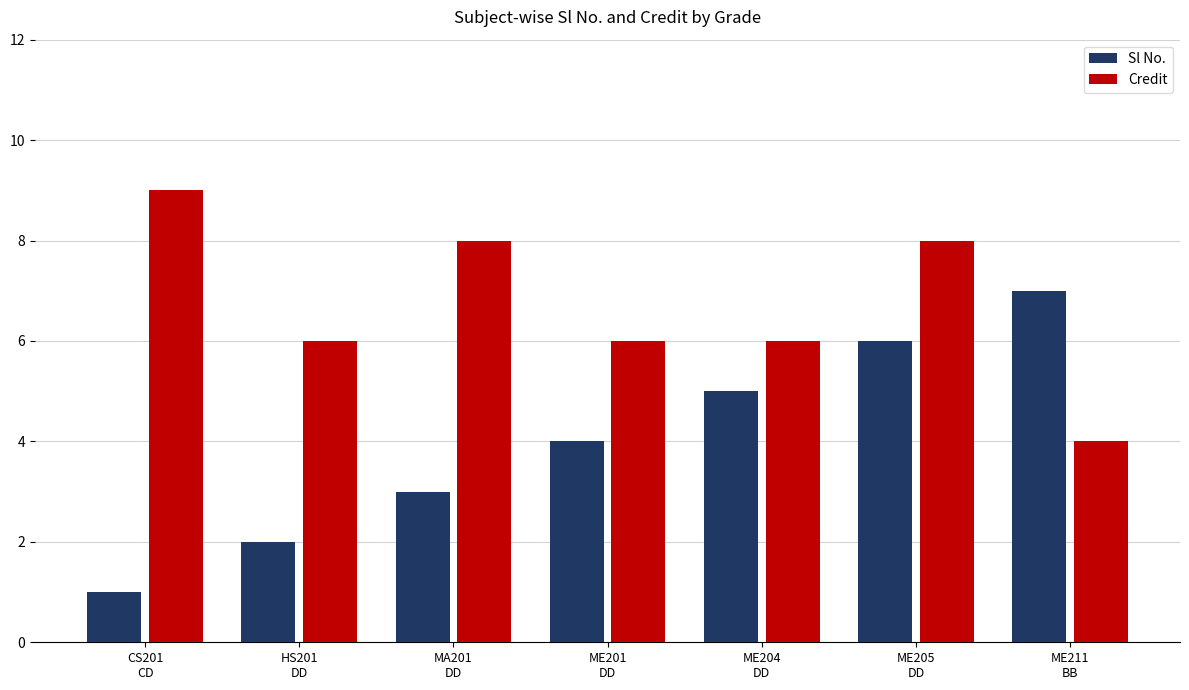

Is it true that Sl No. equals 7 at ME211
BB?

True